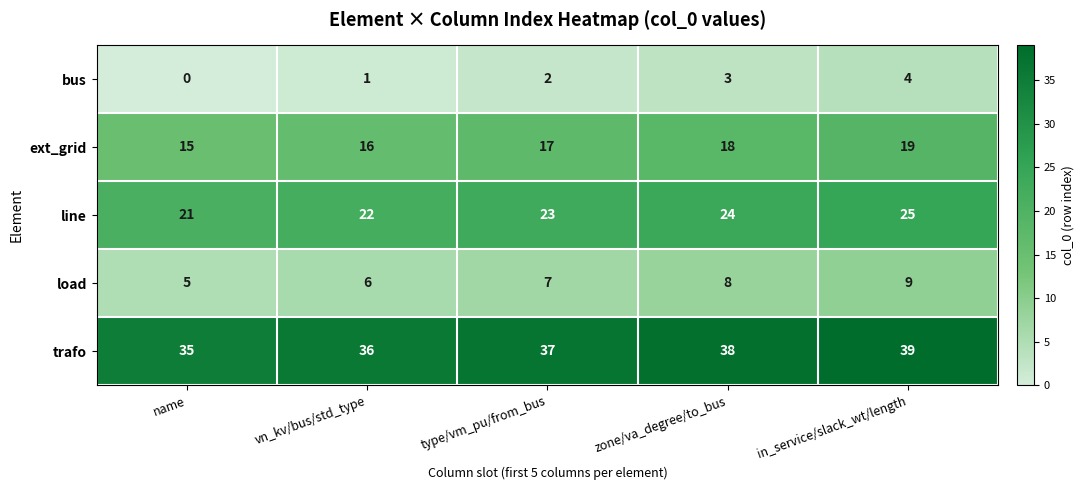

What is the total value across all series at vn_kv/bus/std_type?

81